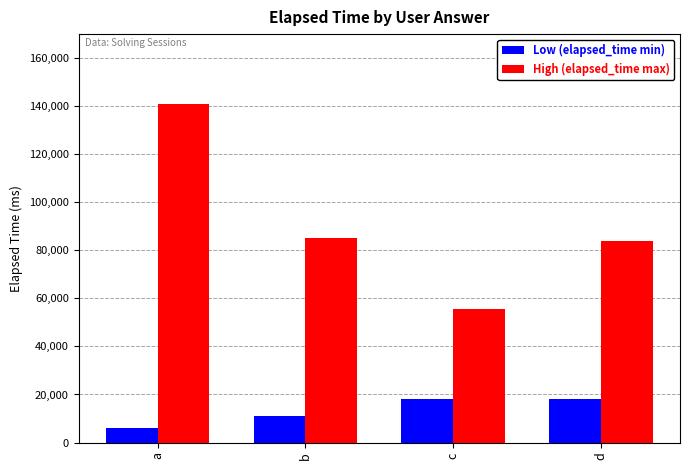

List the series in order of their overall mean, highest first.

High (elapsed_time max), Low (elapsed_time min)